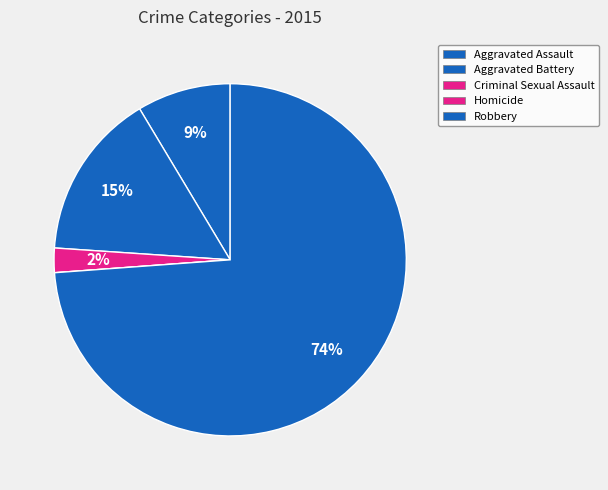

Is it true that Robbery is 74% of the pie?

True